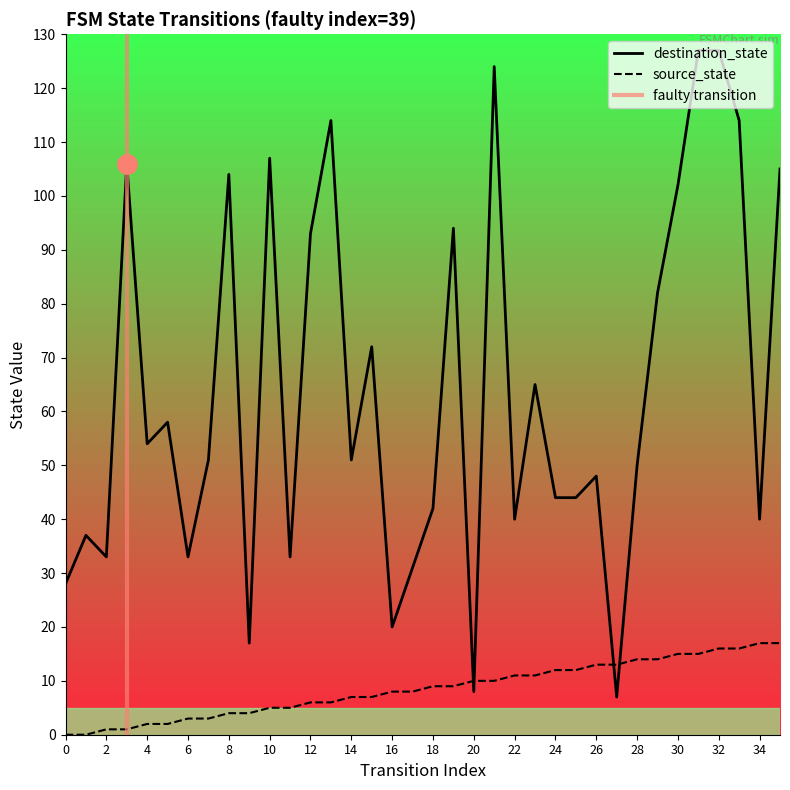

At which category does destination_state reach its first local valley?

2